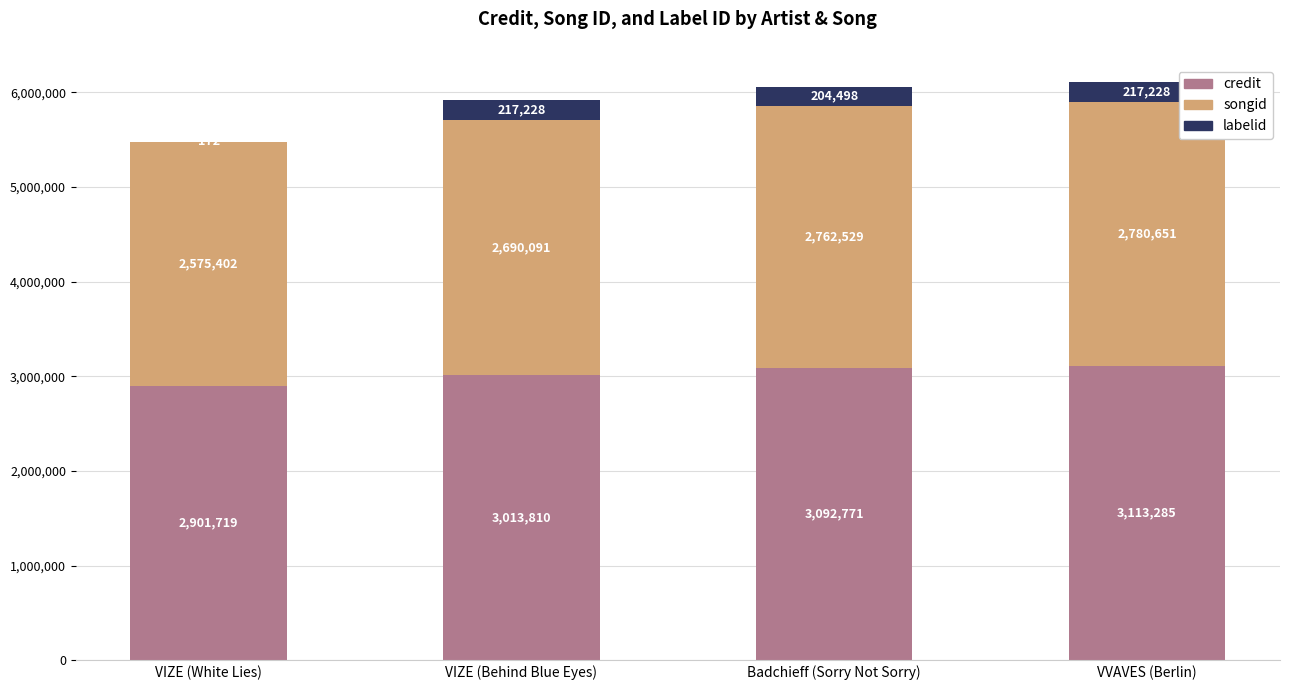

What is the sum of the credit values at VIZE (Behind Blue Eyes) and Badchieff (Sorry Not Sorry)?

6106581